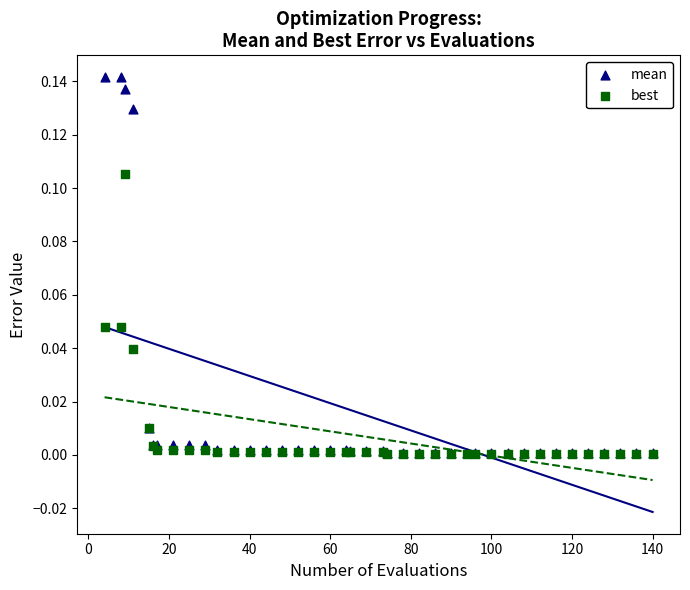

Which series contains the highest Y value?

mean